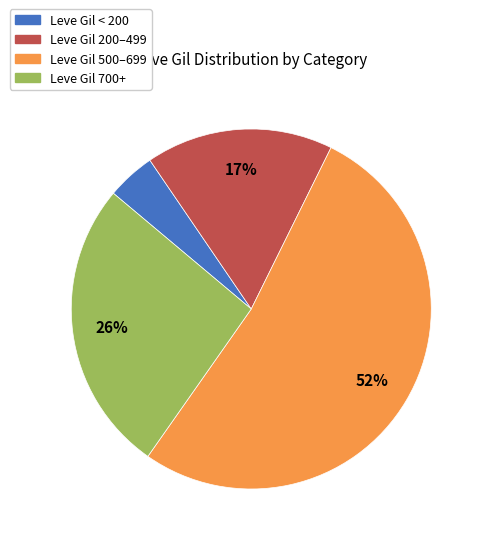

How many segments does this pie chart have?

4